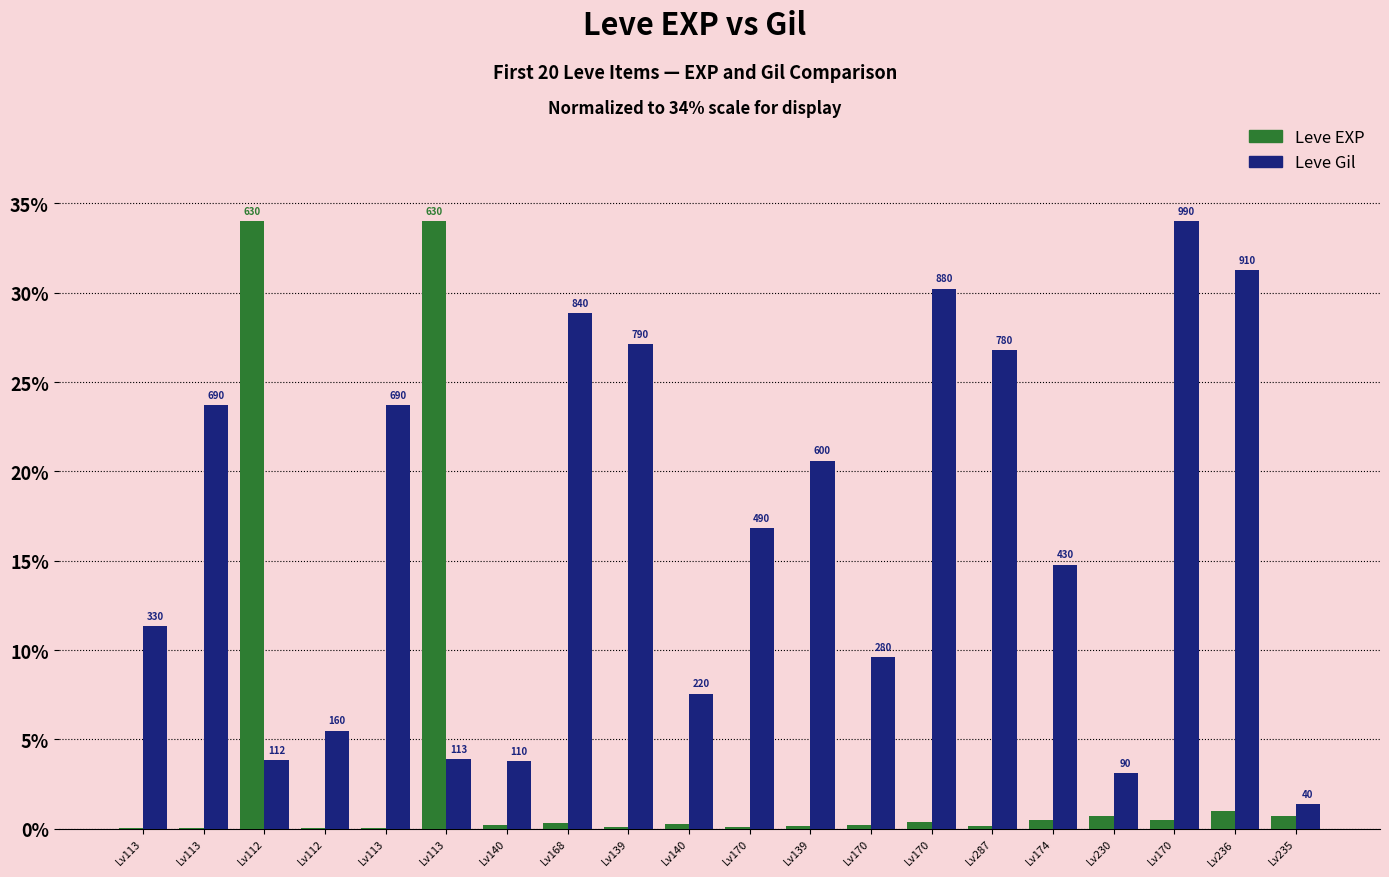

Rank the categories by Leve Gil value from highest to lowest.

Lv170, Lv236, Lv170, Lv168, Lv139, Lv287, Lv113, Lv113, Lv139, Lv170, Lv174, Lv113, Lv170, Lv140, Lv112, Lv113, Lv112, Lv140, Lv230, Lv235